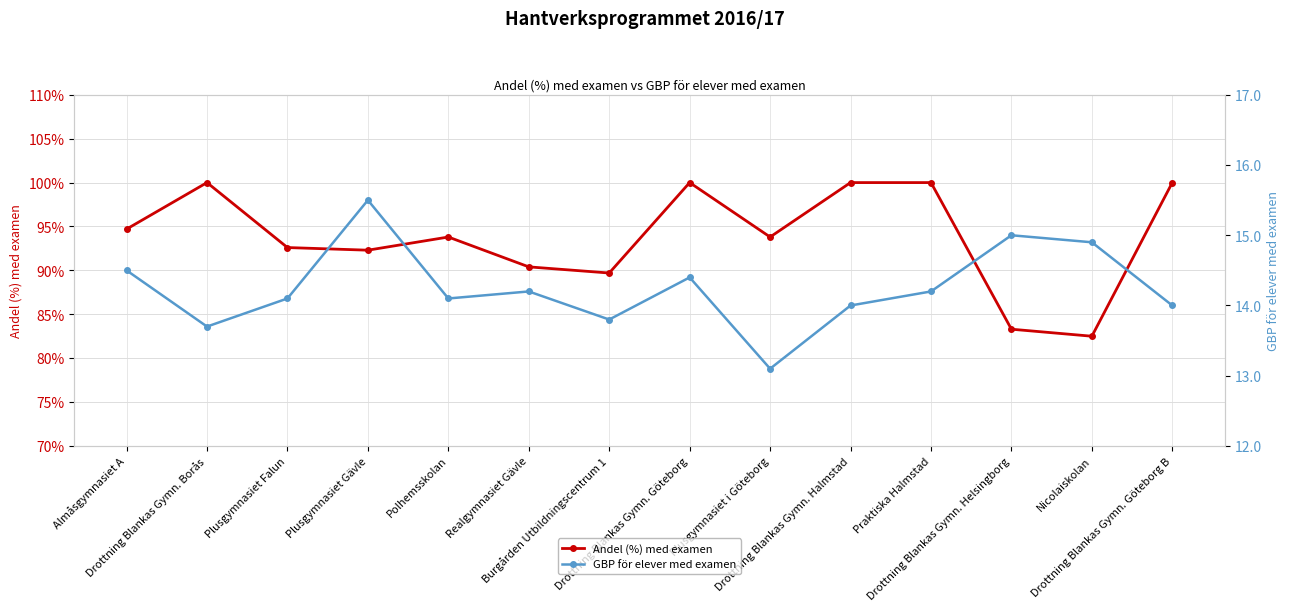

How many interior local peaks does the GBP för elever med examen series have?

4